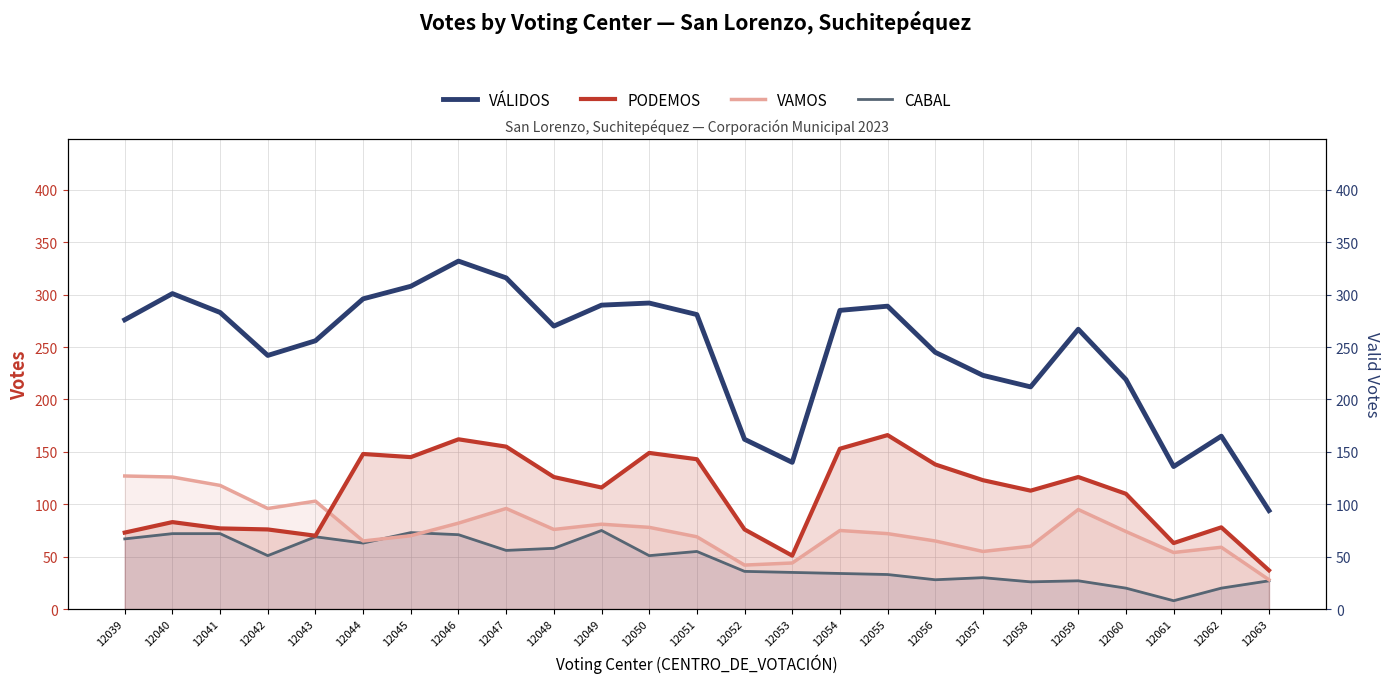

What is the average value of the VAMOS series?

76